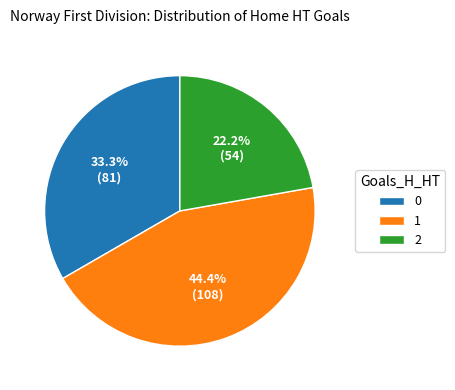

Which slice is the largest?

1